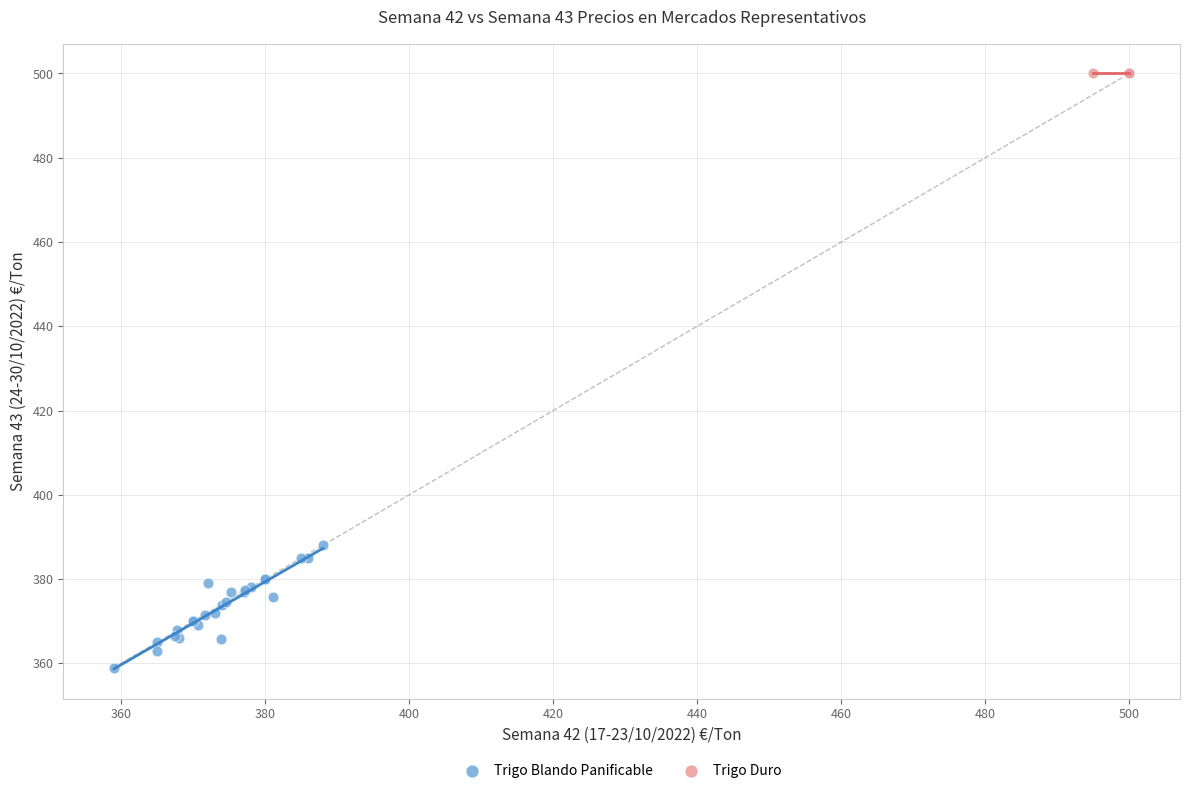

Which series contains the highest Y value?

Trigo Duro